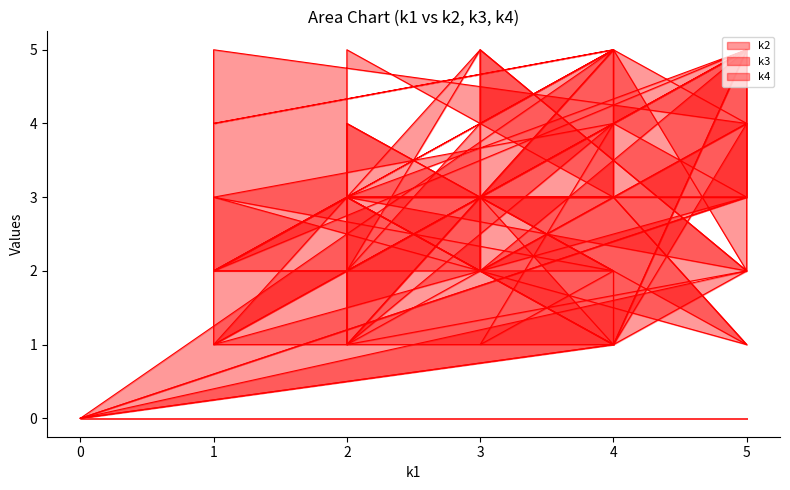

Is it true that k2 equals 4 at 1?

True